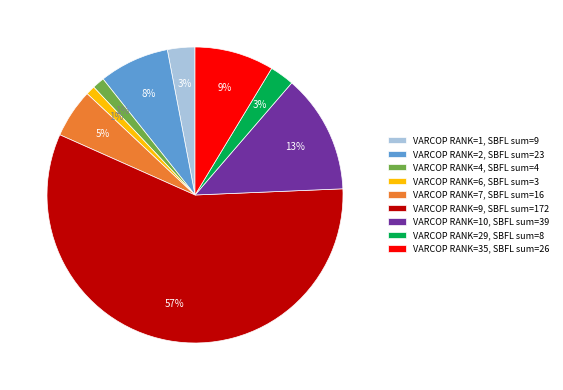

What percentage is the VARCOP RANK=4, SBFL sum=4 slice, to the nearest percent?

1%